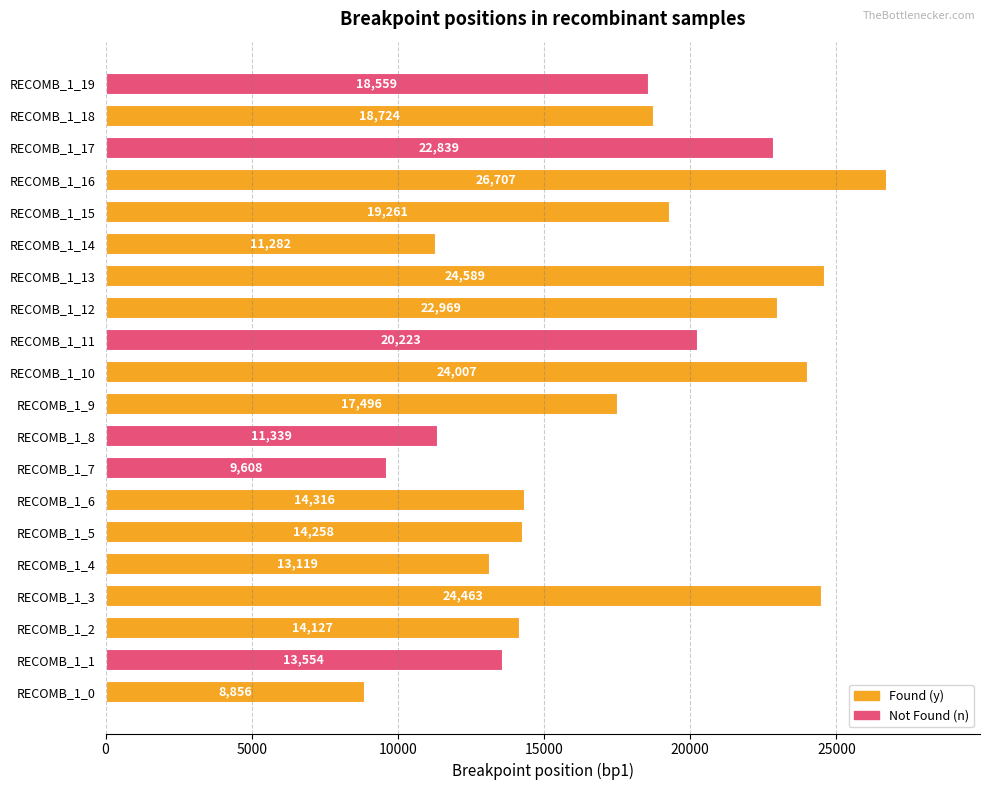

Where is the data nearest to the value 17781?

RECOMB_1_9